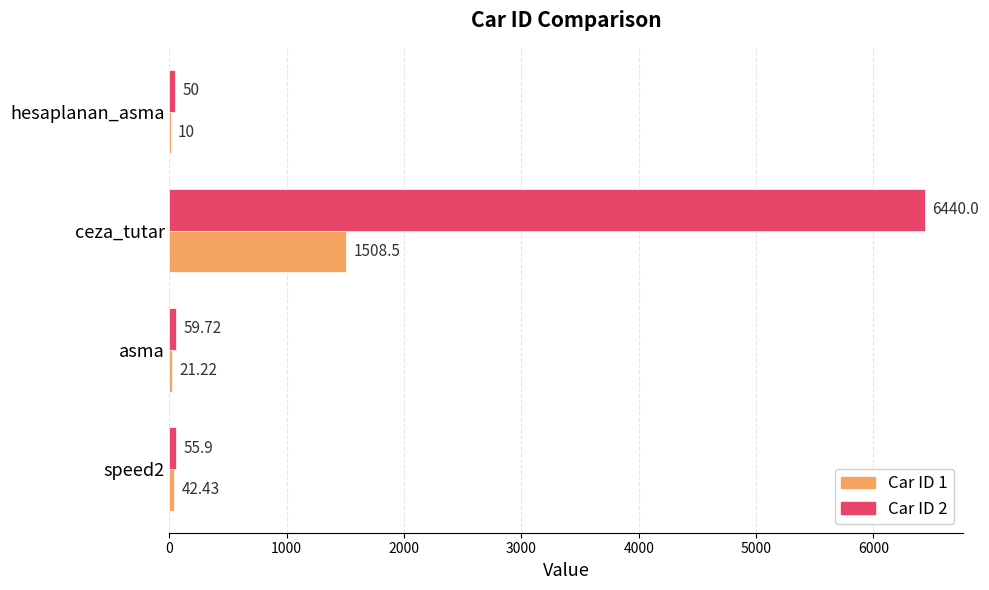

Which category has the highest value in the Car ID 1 series?

ceza_tutar